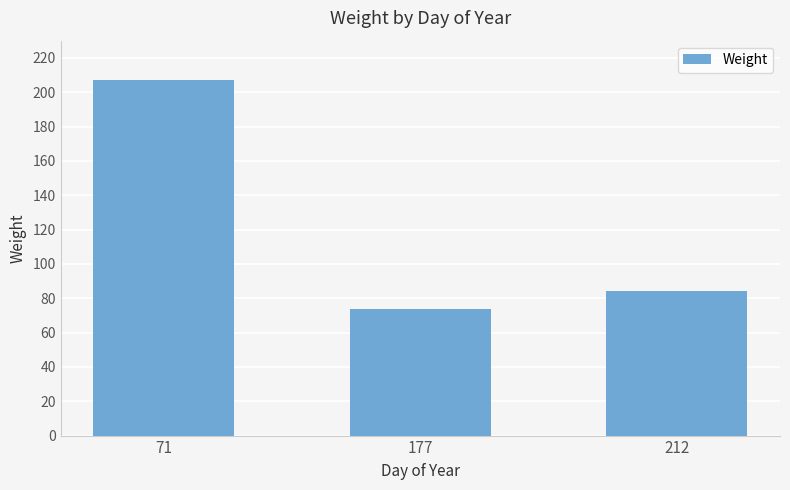

What is the approximate value at 71, to the nearest 50?

200